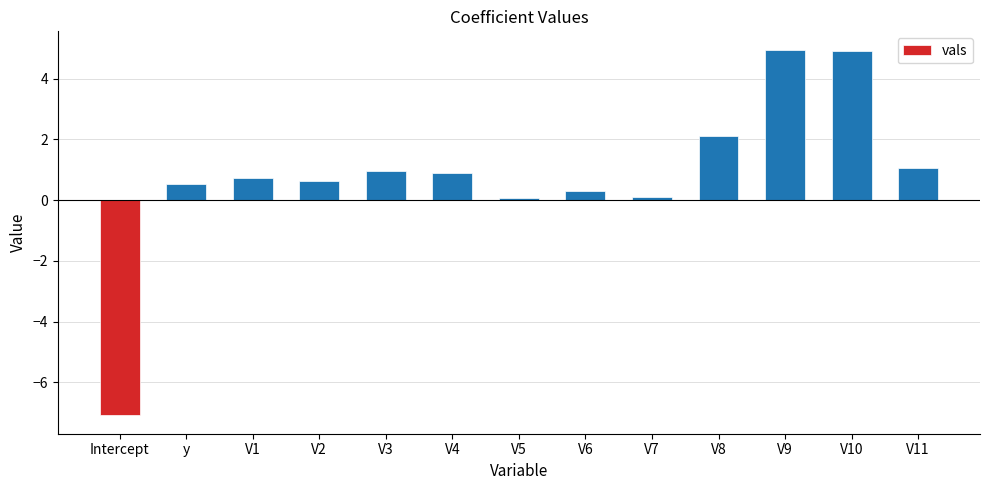

Where does the data first go above 0?

y